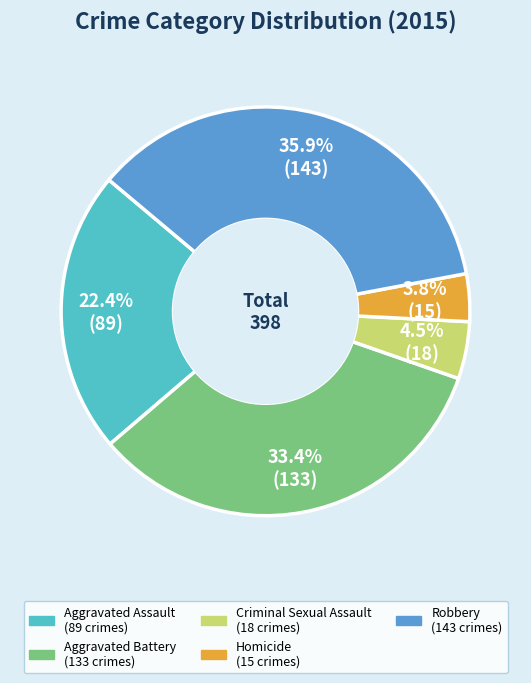

Is it true that Aggravated Assault is 29% of the pie?

False